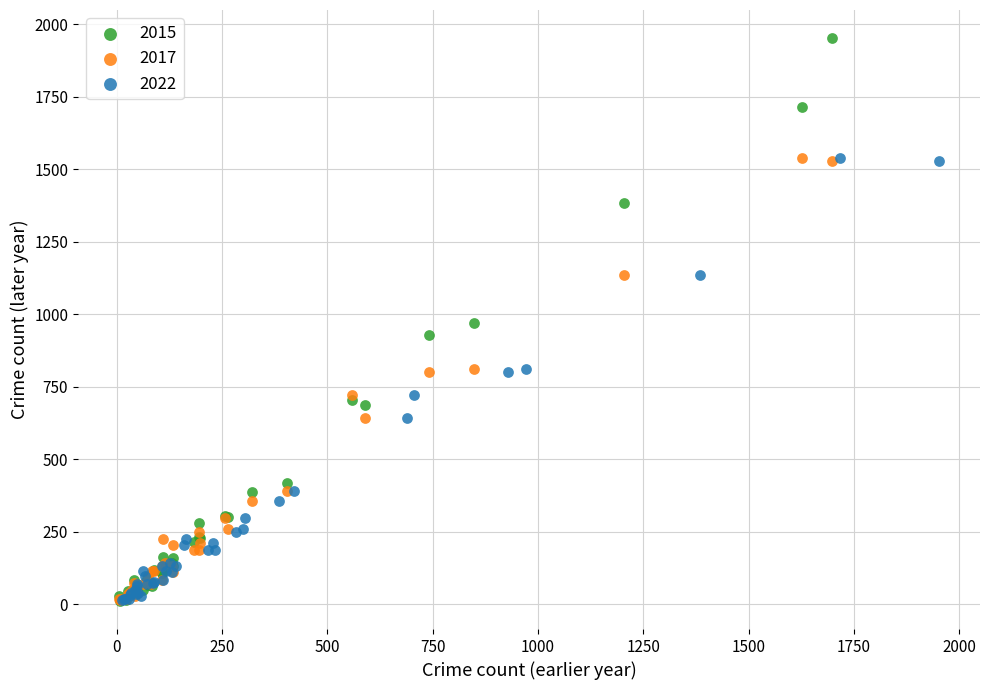

Which series has the widest spread of Y values?

2015